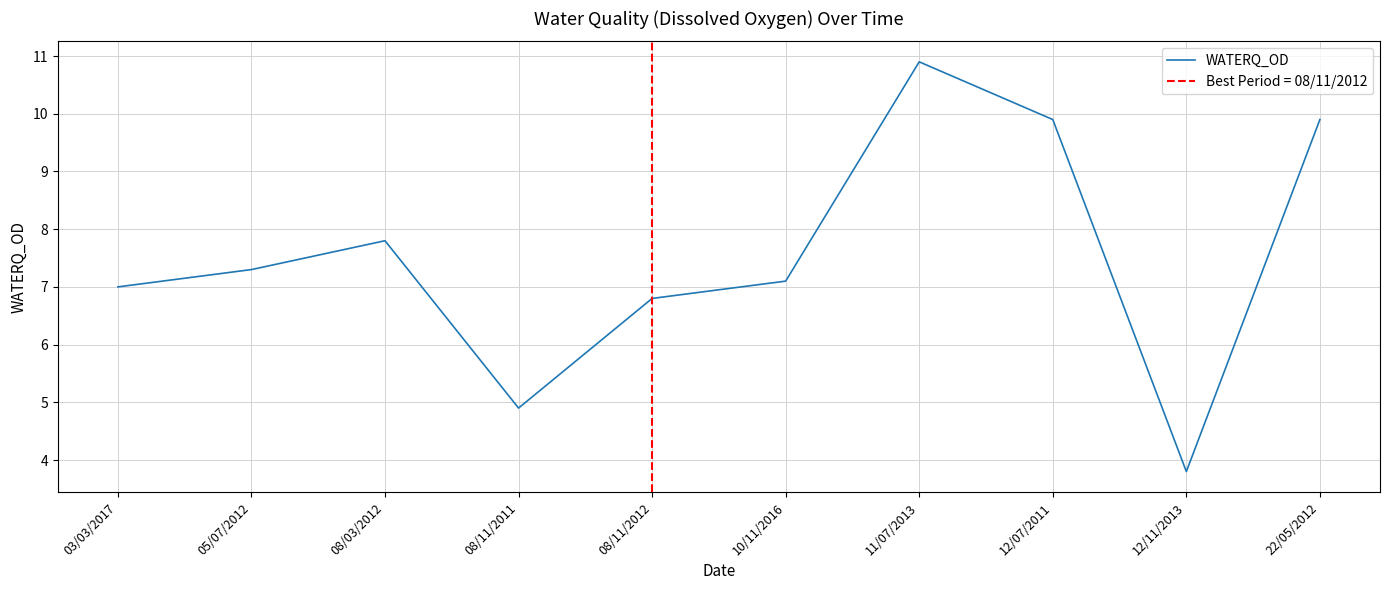

Rank the categories by value from lowest to highest.

12/11/2013, 08/11/2011, 08/11/2012, 03/03/2017, 10/11/2016, 05/07/2012, 08/03/2012, 12/07/2011, 22/05/2012, 11/07/2013